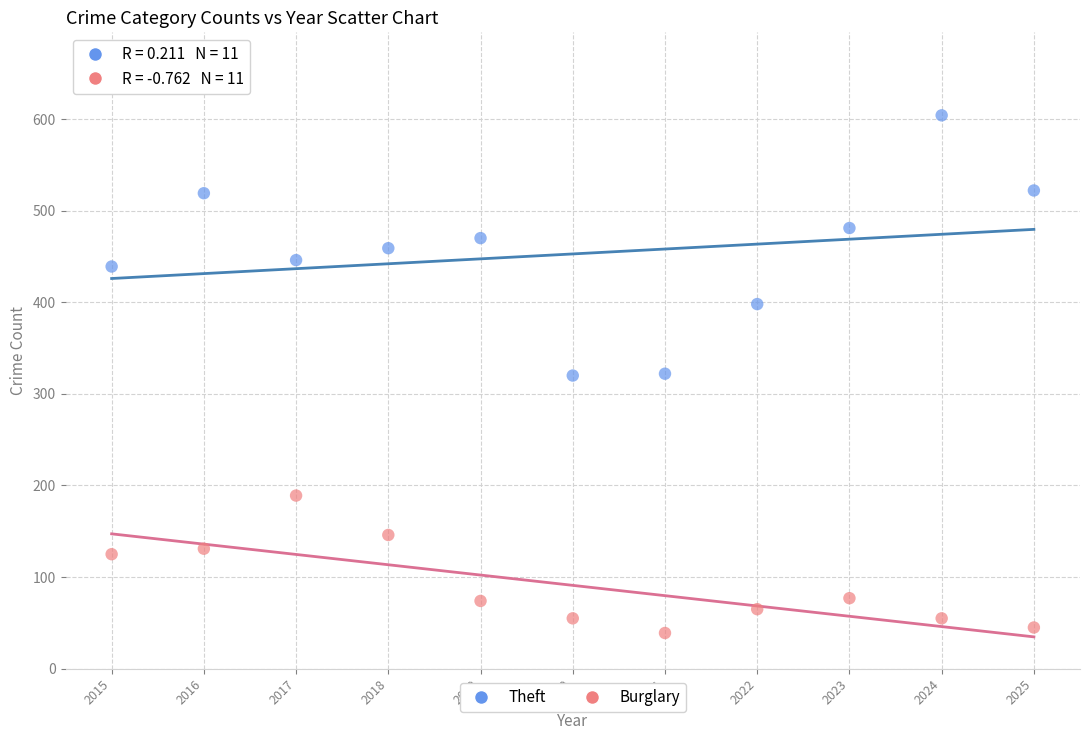

What are all the series names shown in the legend?

Theft, Burglary